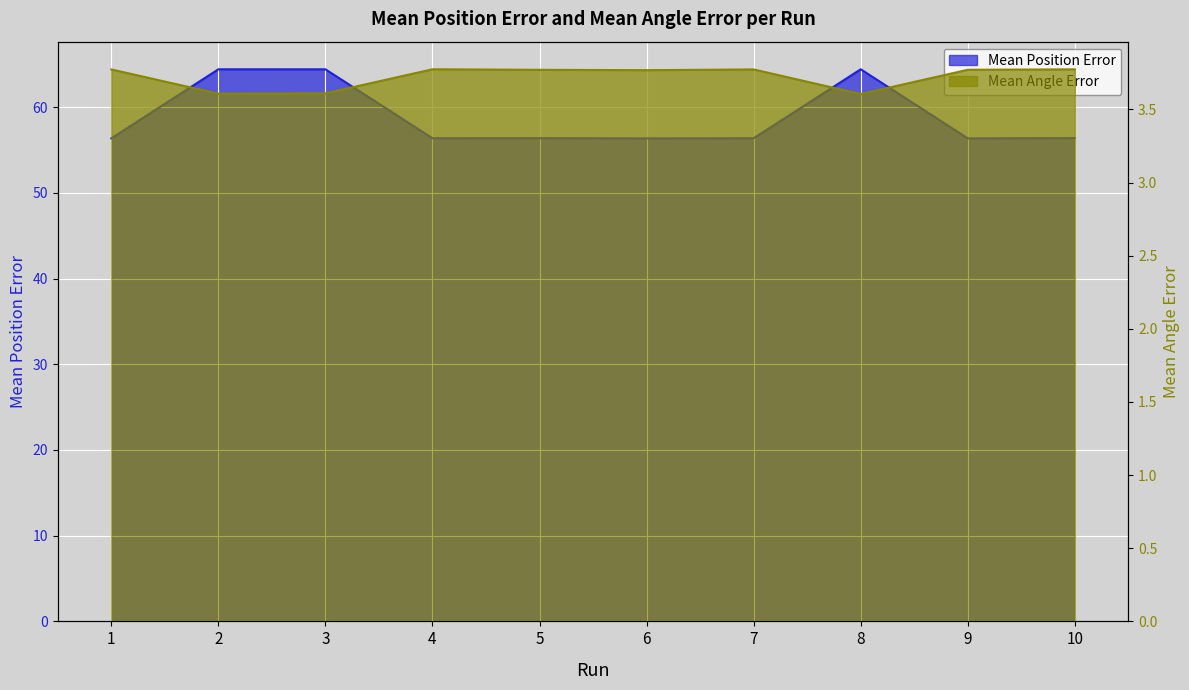

The Mean Angle Error series shows 3.8 at 6. True or false?

True